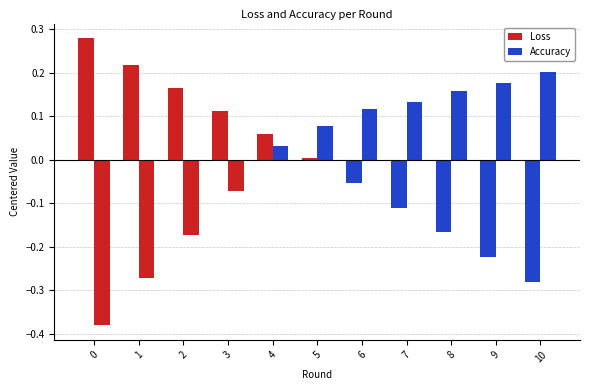

What are all the series names shown in the legend?

Loss, Accuracy